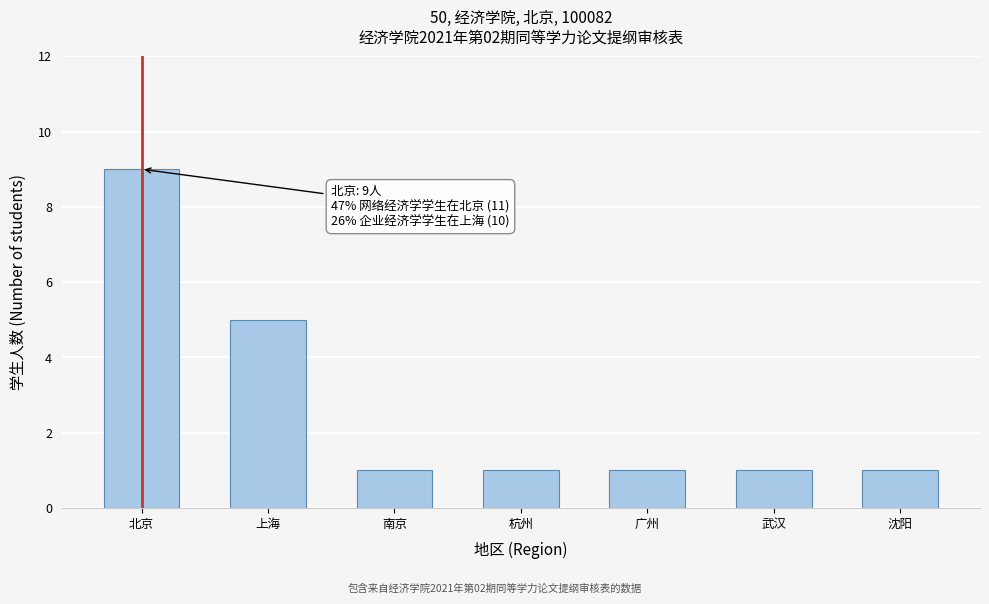

Reading right to left, extract all data points from this chart.

沈阳=1	武汉=1	广州=1	杭州=1	南京=1	上海=5	北京=9